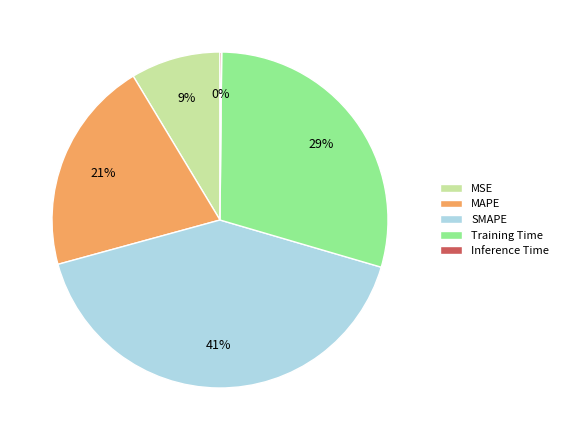

Which category has the biggest portion of the pie?

SMAPE